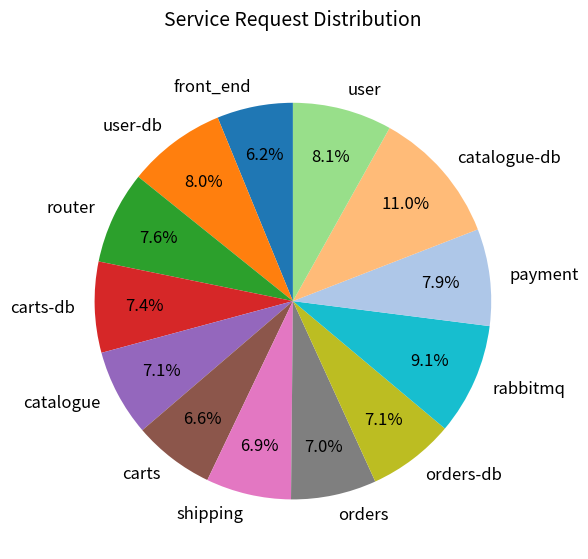

Is the sum of rabbitmq and orders greater than half?

No